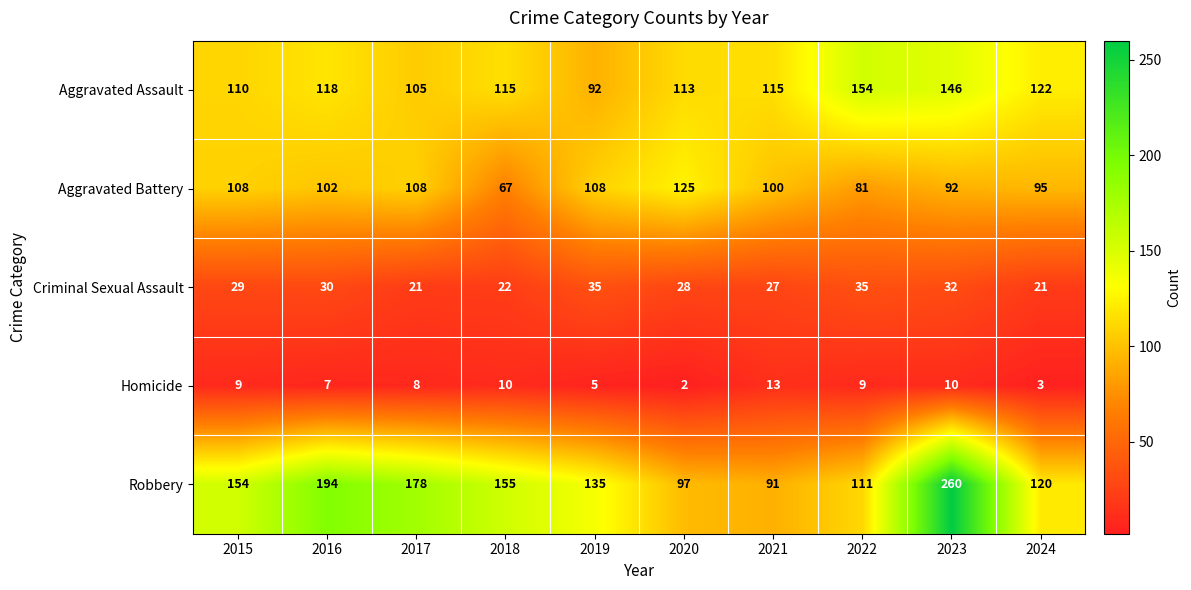

The Criminal Sexual Assault series shows 21 at 2024. True or false?

True